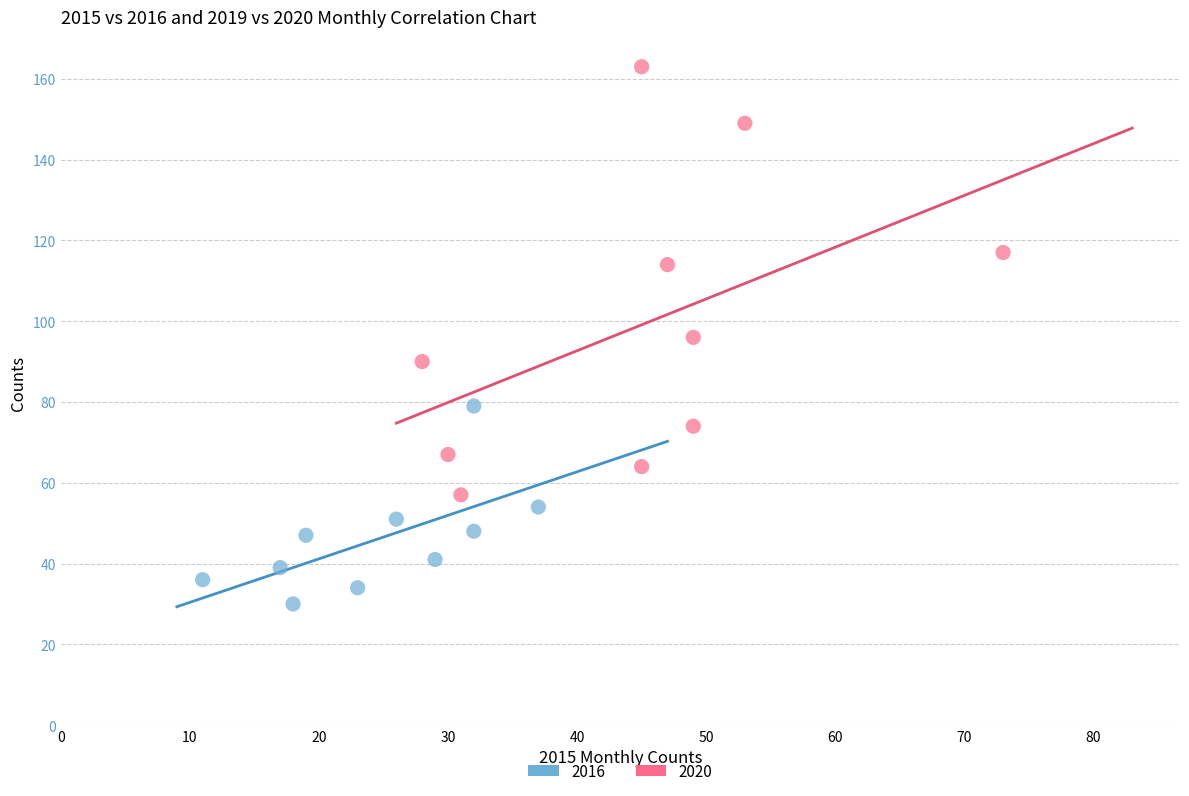

Which series contains the highest Y value?

2020